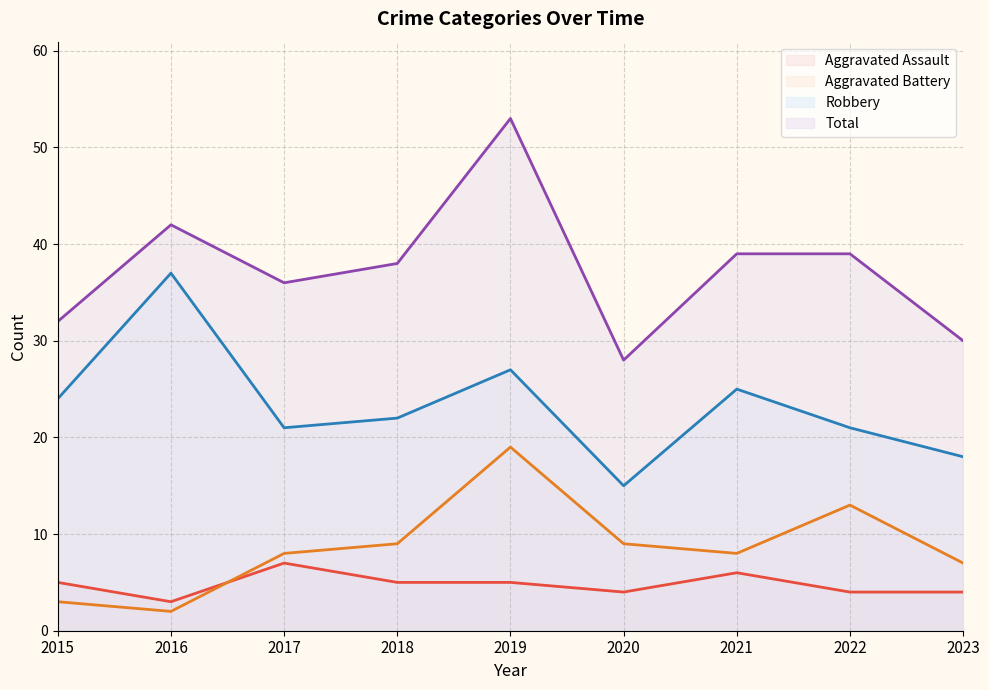

Rank the series by their maximum value, from highest to lowest.

Total, Robbery, Aggravated Battery, Aggravated Assault